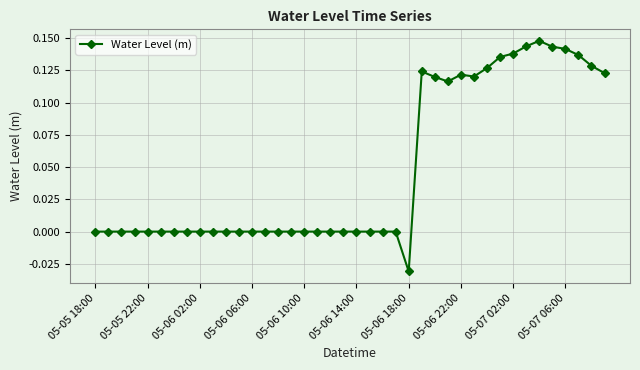

True or false: there are more than 0 points higher than both neighbors.

True